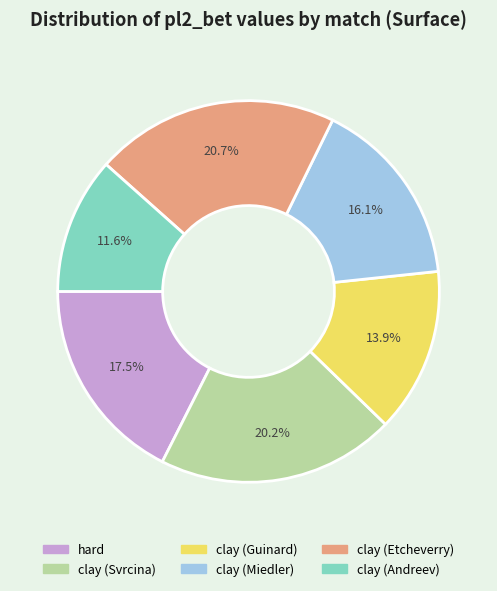

What is the smallest slice in the pie chart?

clay (Andreev)